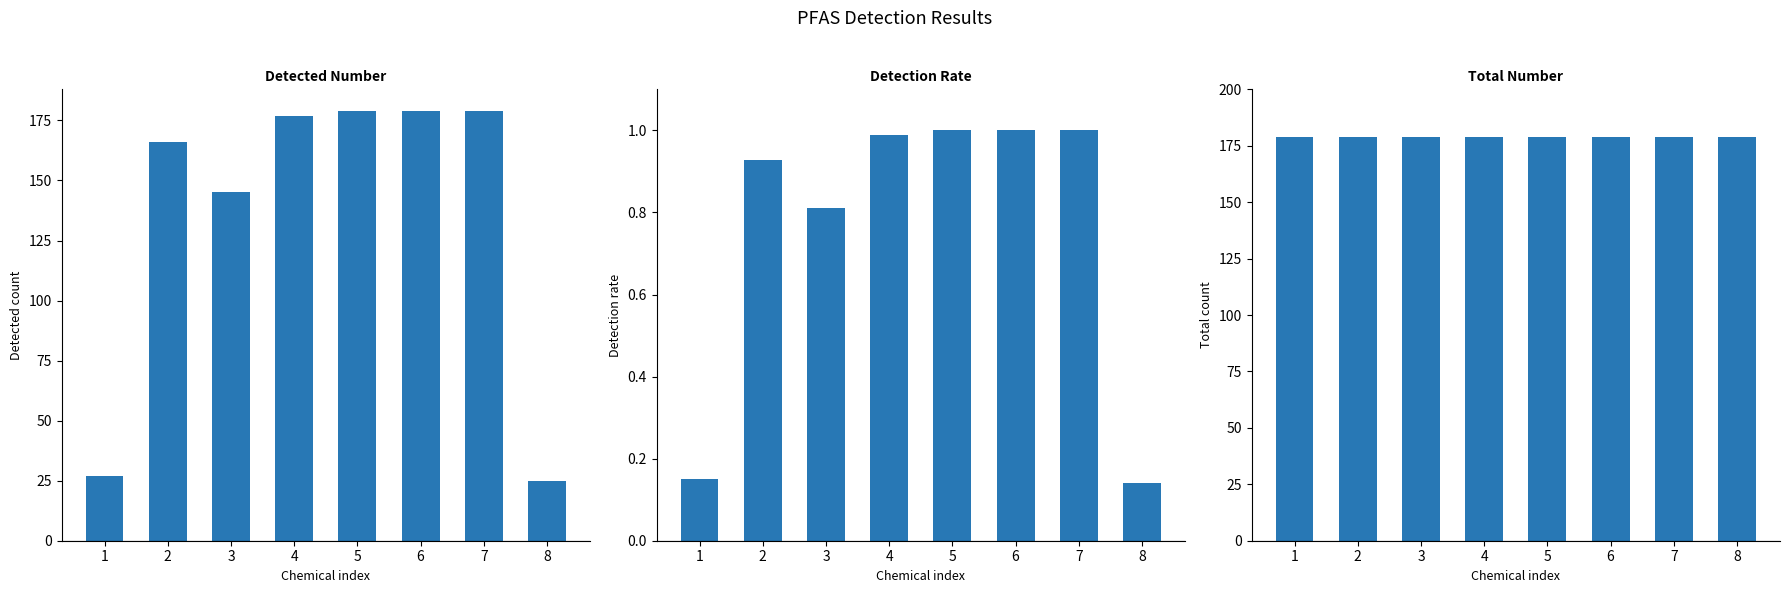

What is the total value across all series at 3?

324.8